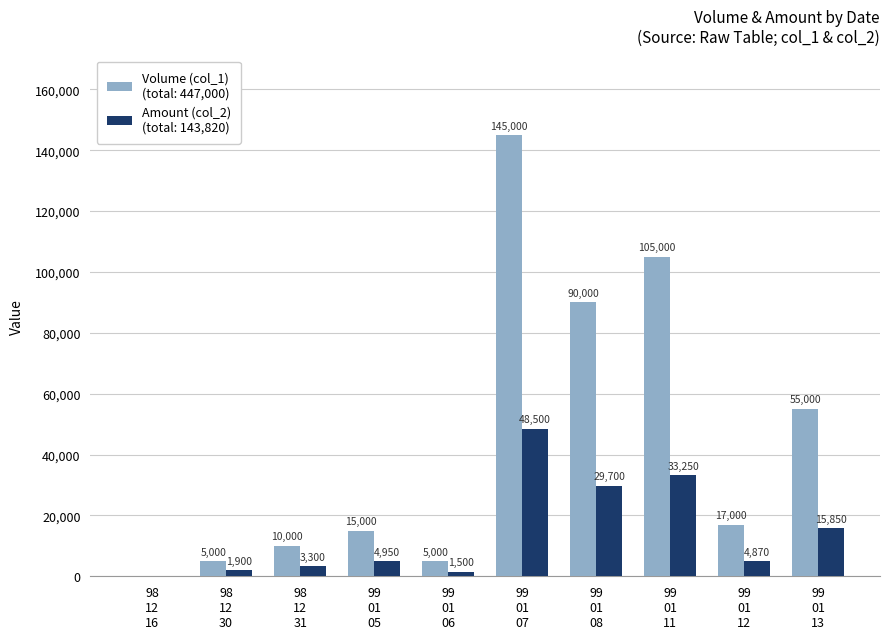

What is the maximum value shown in the chart?

145000